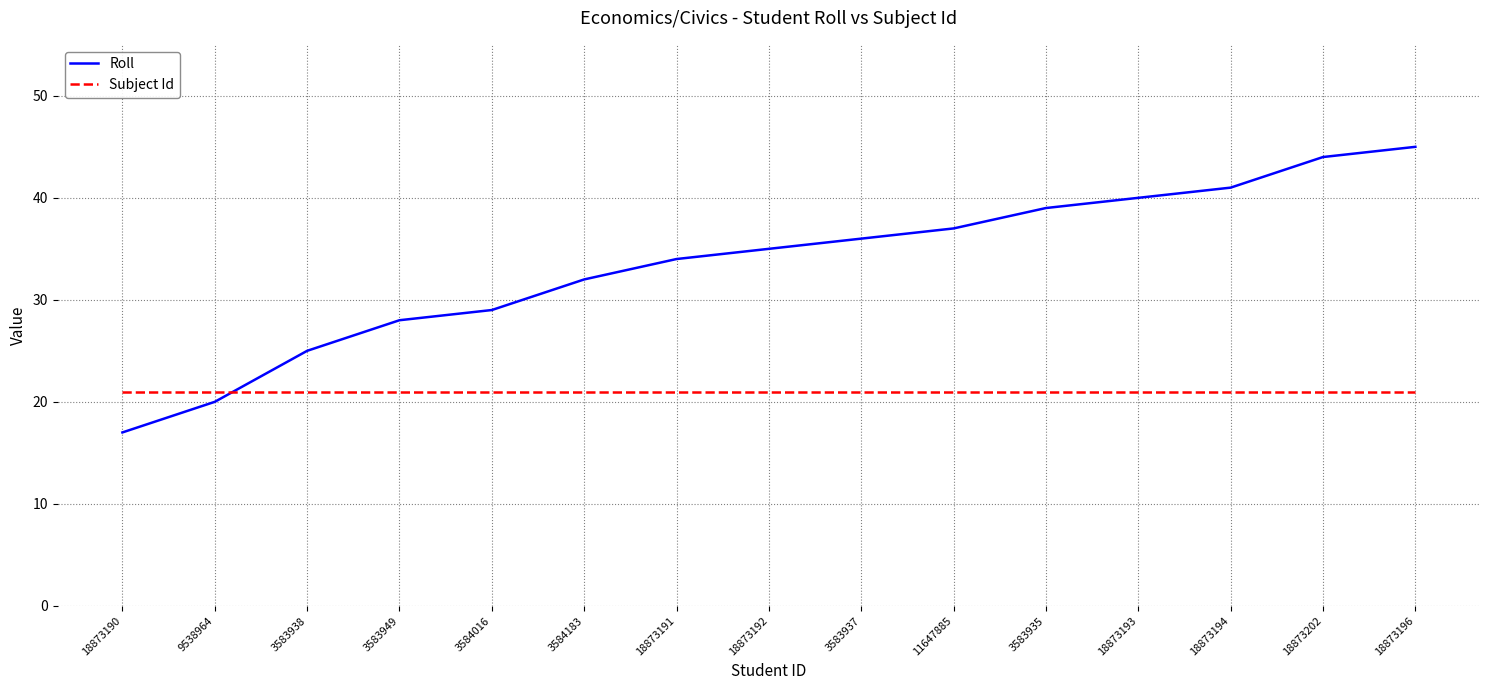

What is the minimum value shown in the chart?

17